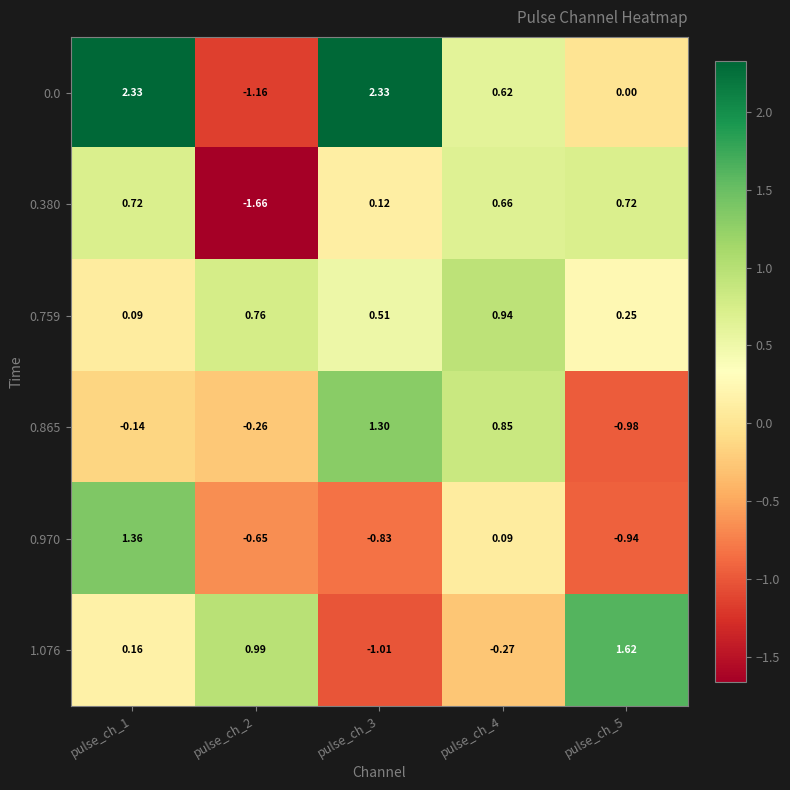

What is the minimum value shown in the chart?

-1.7